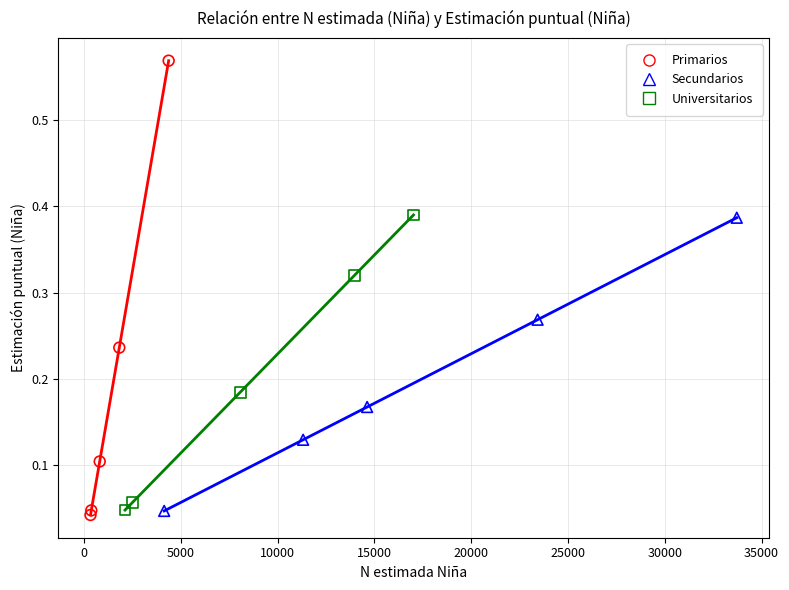

Which series reaches the maximum Y coordinate?

Primarios